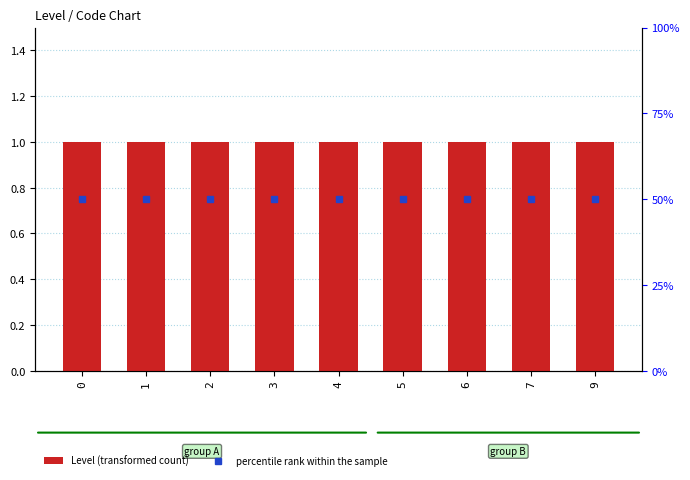

The value of Level (transformed count) at 5 is 1. True or false?

True